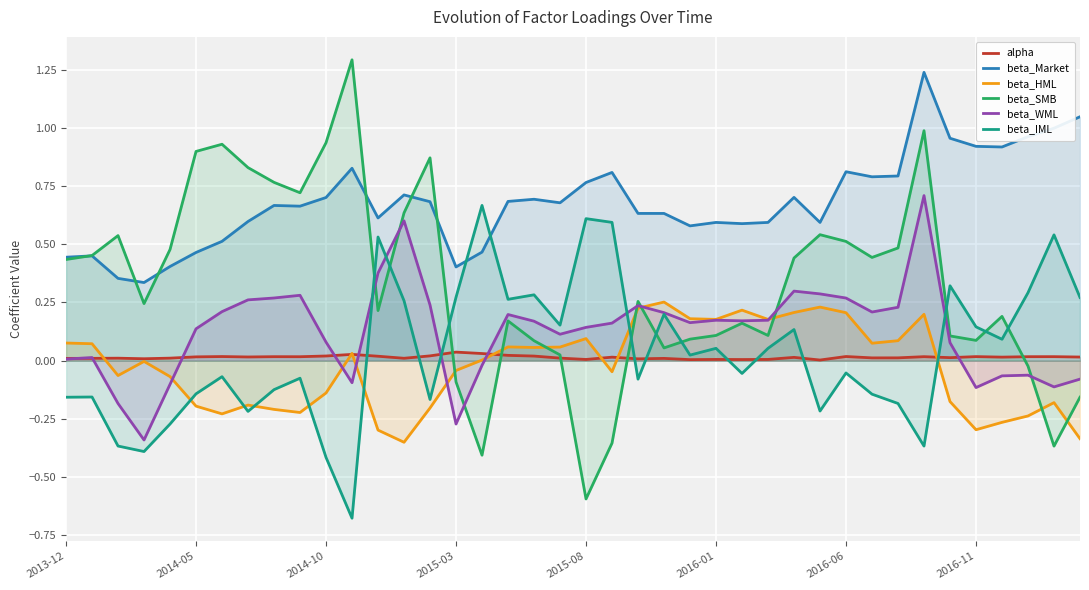

The value of beta_SMB at 18 is 0.1. True or false?

False